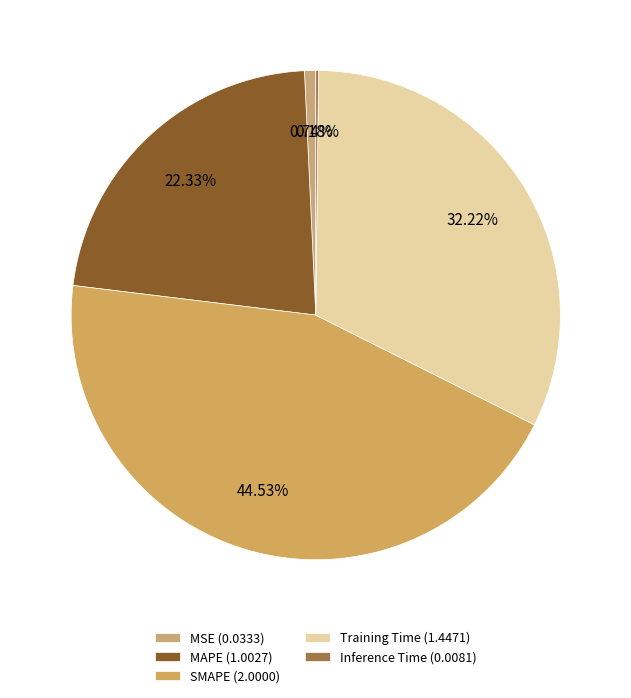

What percentage do MAPE and Training Time together represent?

54.5%